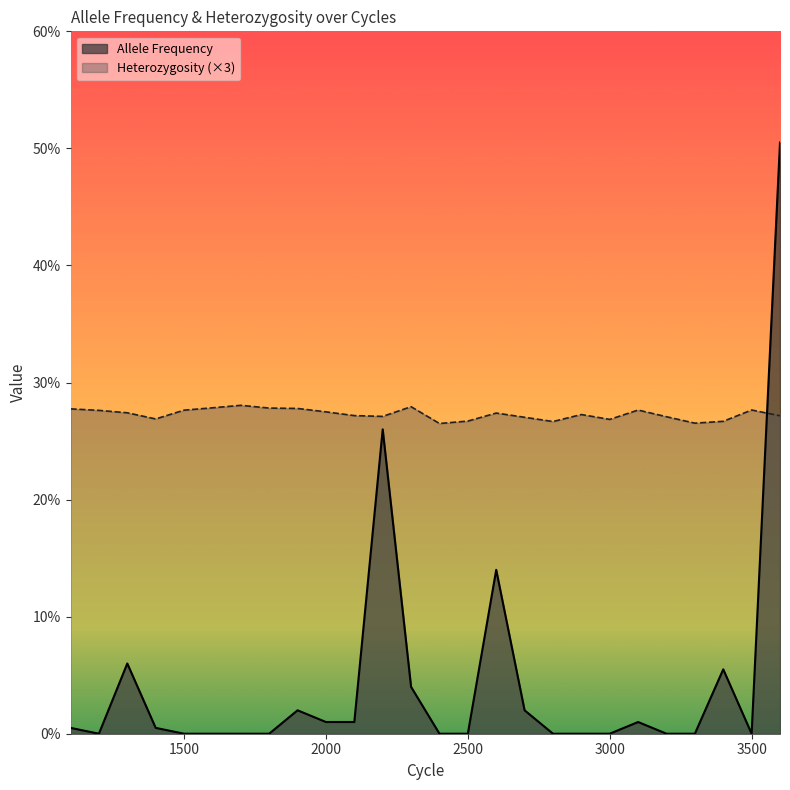

How many lines are shown in the chart?

2